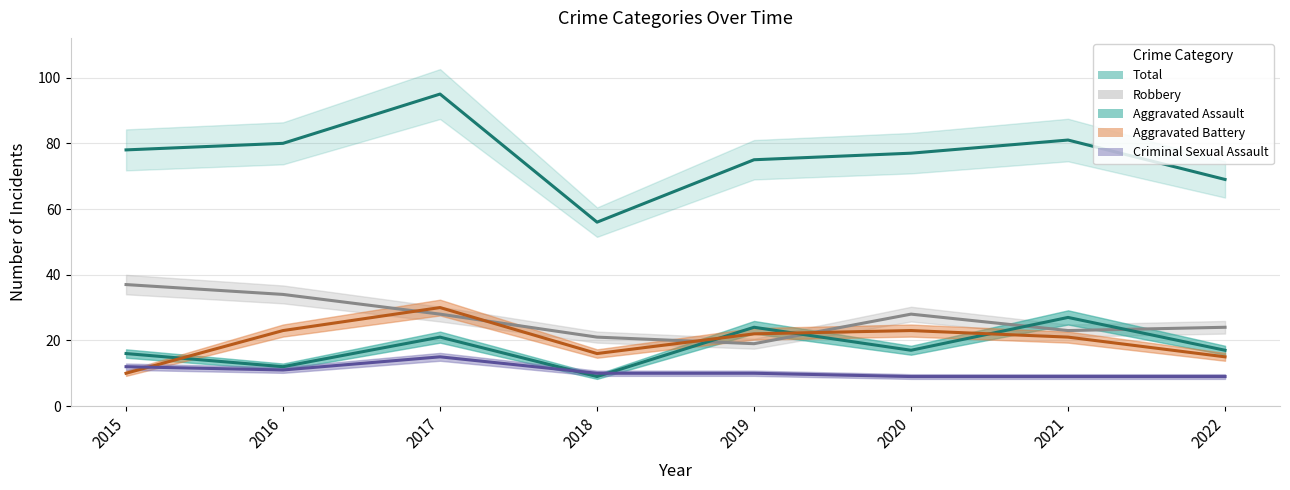

What are all the series names shown in the legend?

Aggravated Assault, Aggravated Battery, Criminal Sexual Assault, Robbery, Total